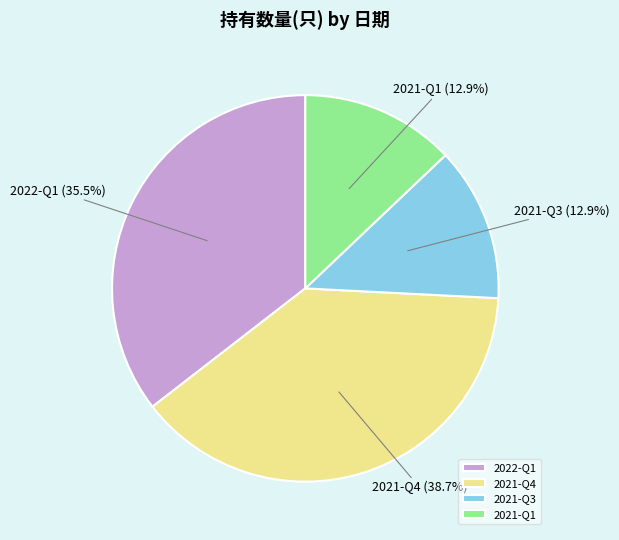

Count the number of slices in the pie.

4